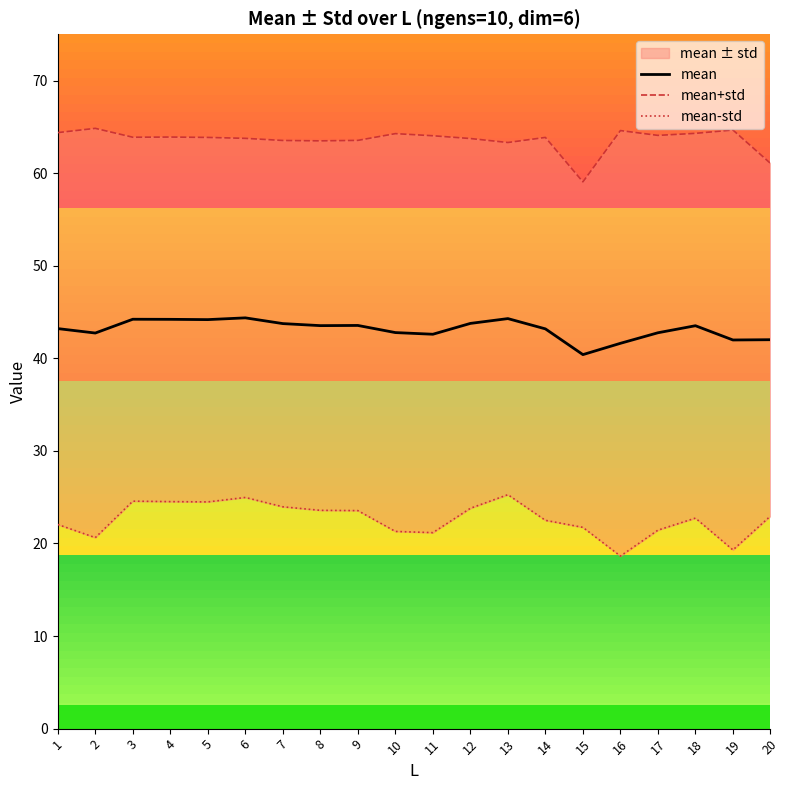

List the series in order of their peak value, highest first.

mean+std, mean, mean-std